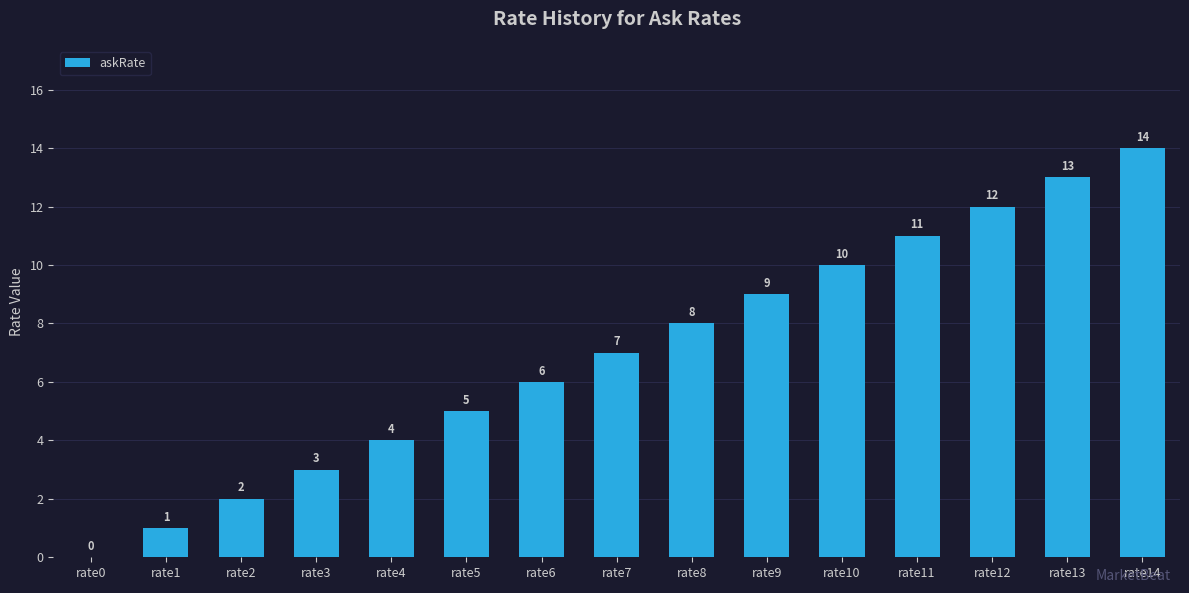

Is it true that the value at rate11 is 11?

True